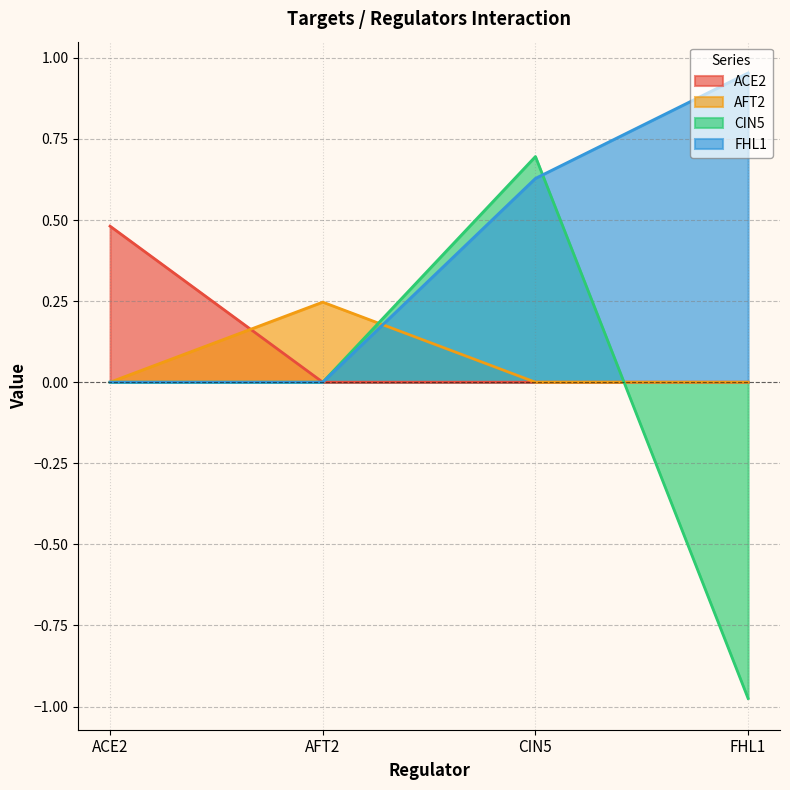

What is the label of the 4th point from the right?

ACE2